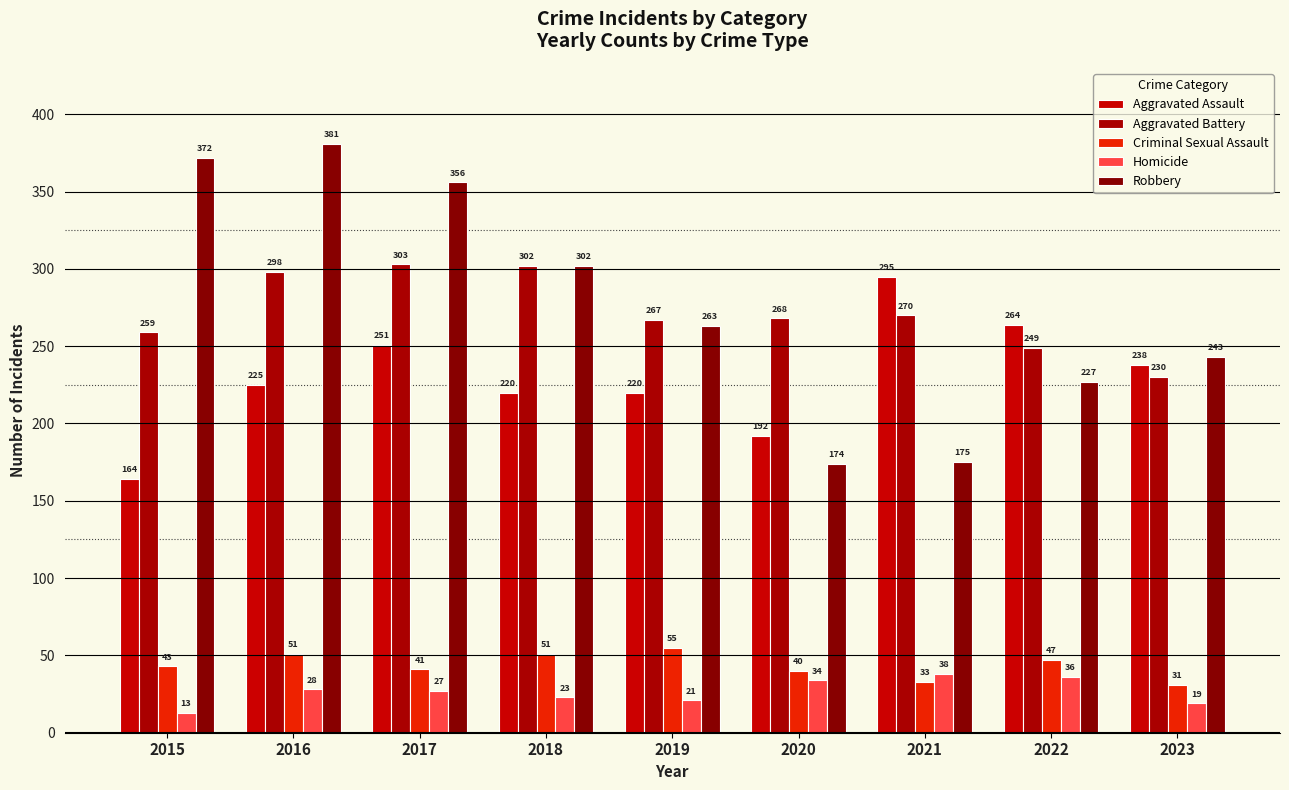

Reading left to right, extract all data points from this chart.

Aggravated Assault: 2015=164	2016=225	2017=251	2018=220	2019=220	2020=192	2021=295	2022=264	2023=238
Aggravated Battery: 2015=259	2016=298	2017=303	2018=302	2019=267	2020=268	2021=270	2022=249	2023=230
Criminal Sexual Assault: 2015=43	2016=51	2017=41	2018=51	2019=55	2020=40	2021=33	2022=47	2023=31
Homicide: 2015=13	2016=28	2017=27	2018=23	2019=21	2020=34	2021=38	2022=36	2023=19
Robbery: 2015=372	2016=381	2017=356	2018=302	2019=263	2020=174	2021=175	2022=227	2023=243